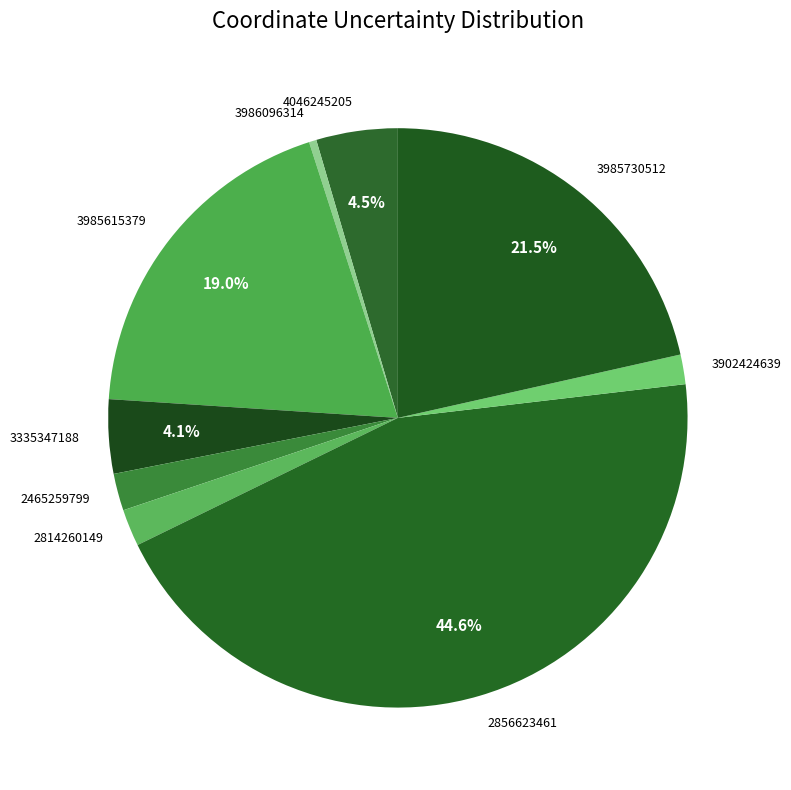

Which slice is the largest?

2856623461